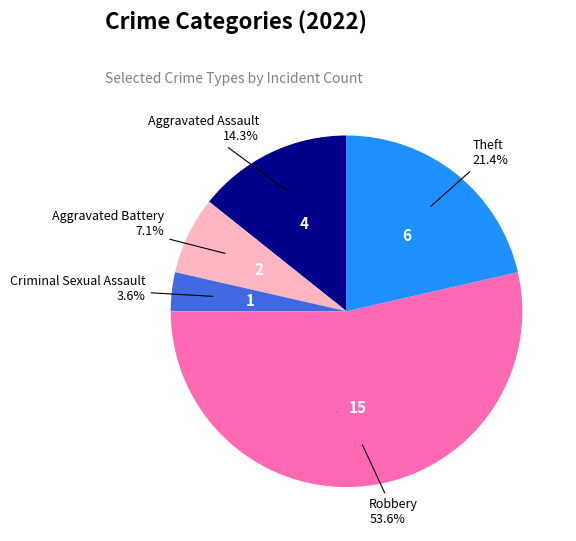

The Theft slice represents 21% of the pie. True or false?

True